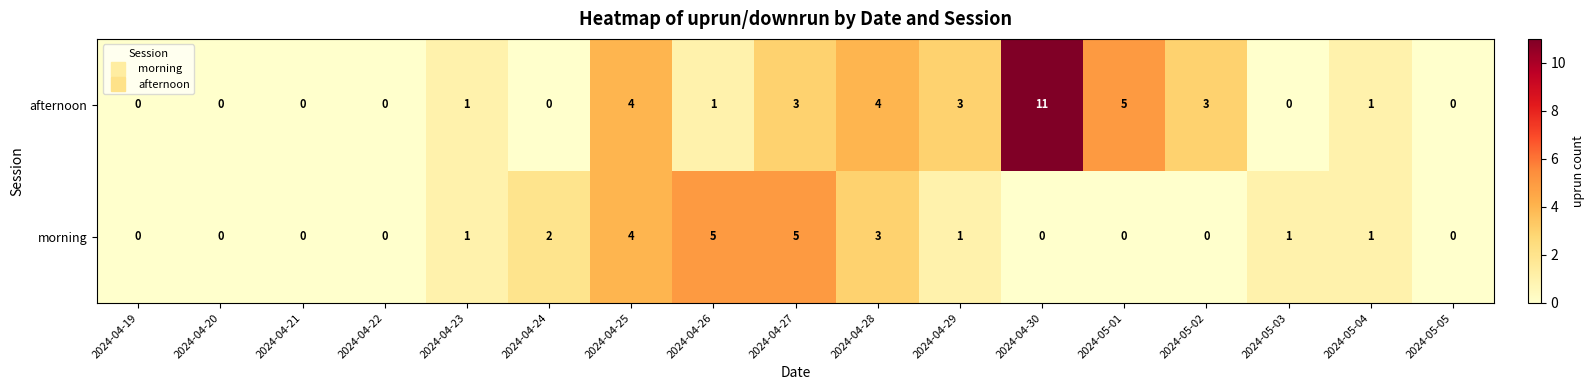

Where is afternoon nearest to the value 5?

2024-05-01